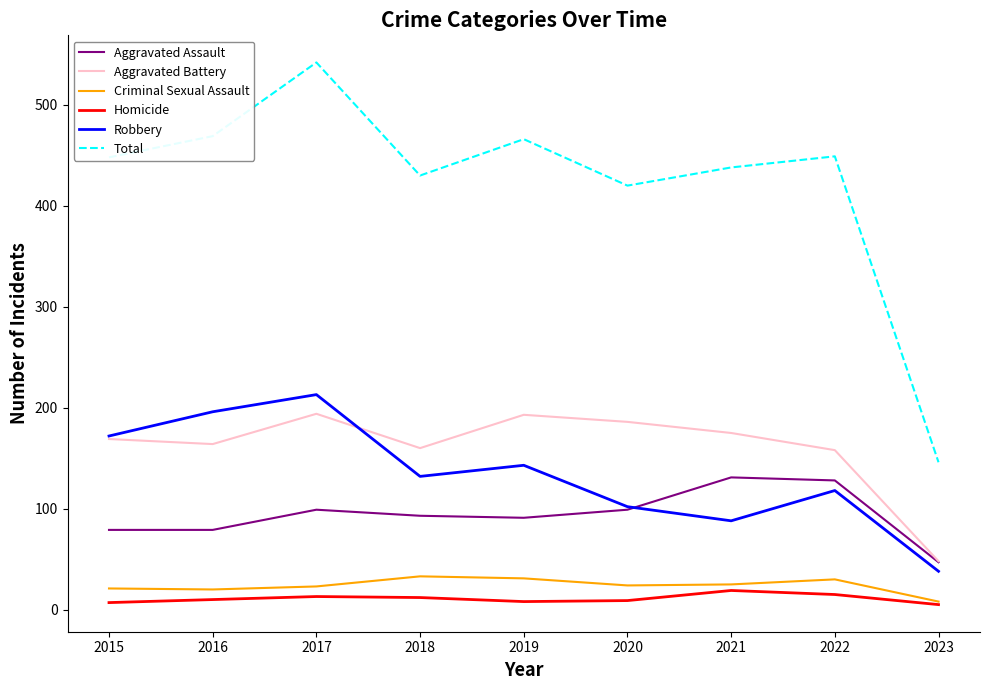

What is the difference between the second highest and minimum values in the Aggravated Assault series?

81